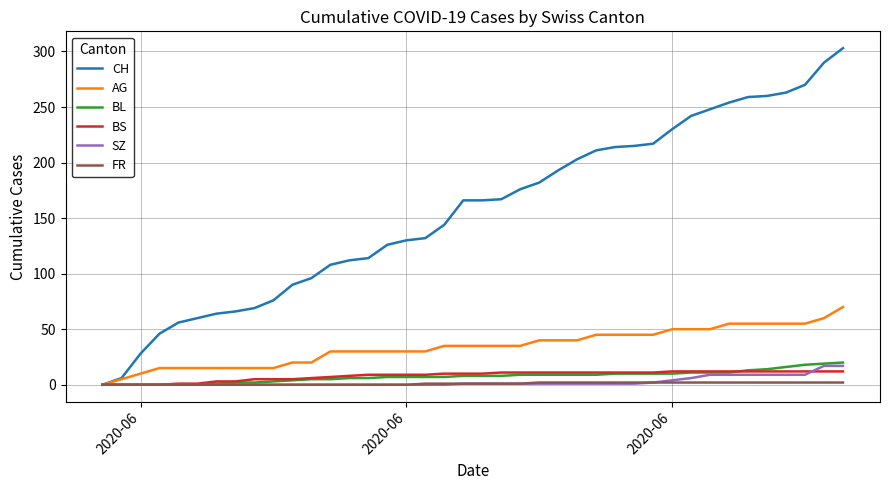

Which series has the largest total across all categories?

CH